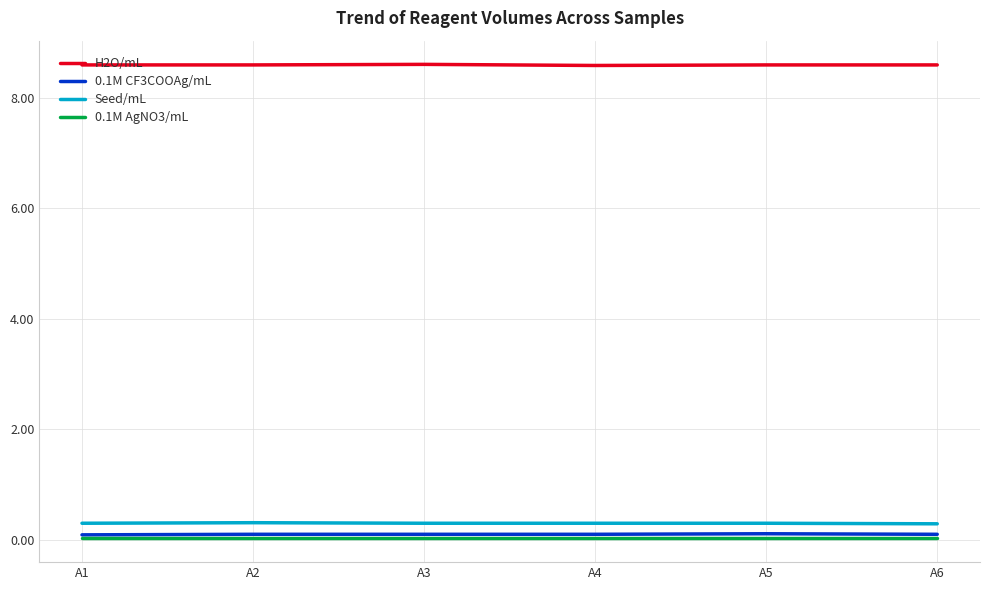

Which series has the largest total across all categories?

H2O/mL